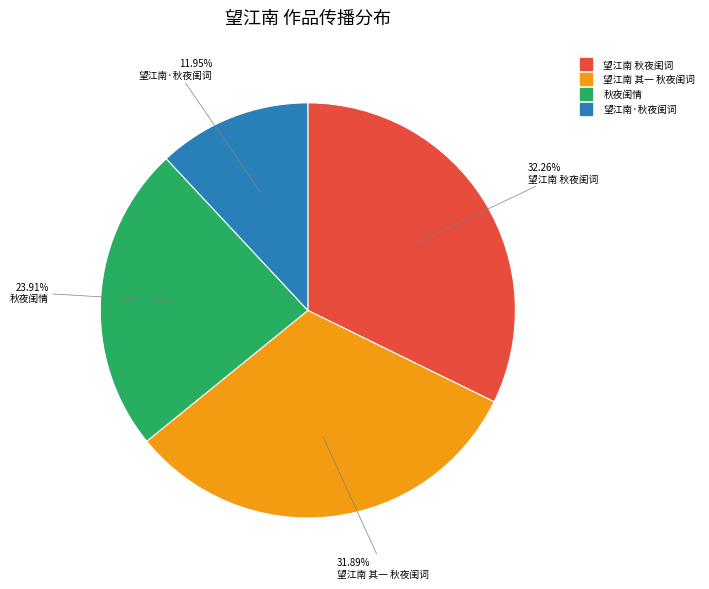

Is 望江南 其一 秋夜闺词 the majority of the pie?

No